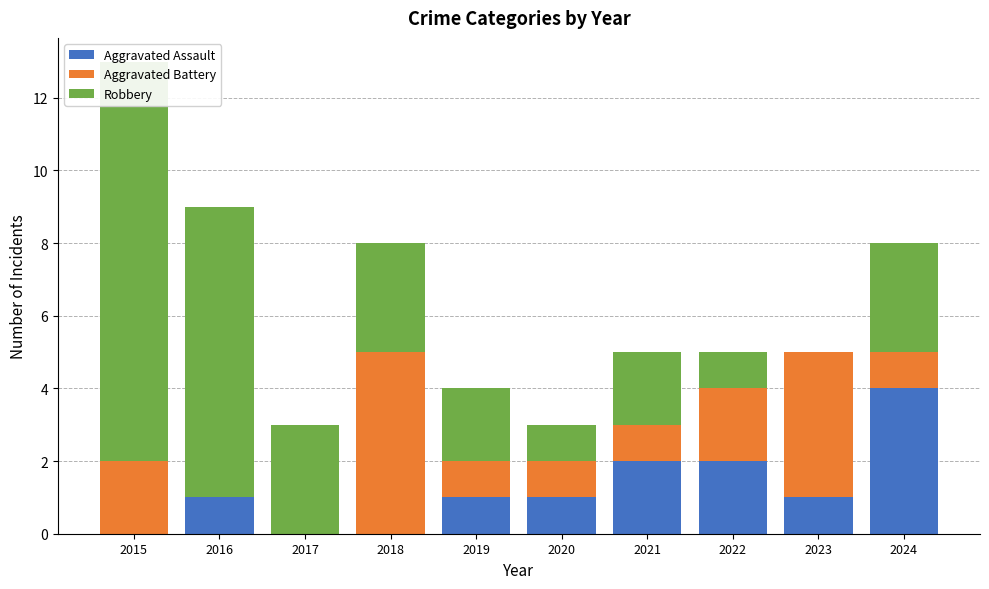

What is the difference between the second highest and minimum values in the Aggravated Battery series?

4